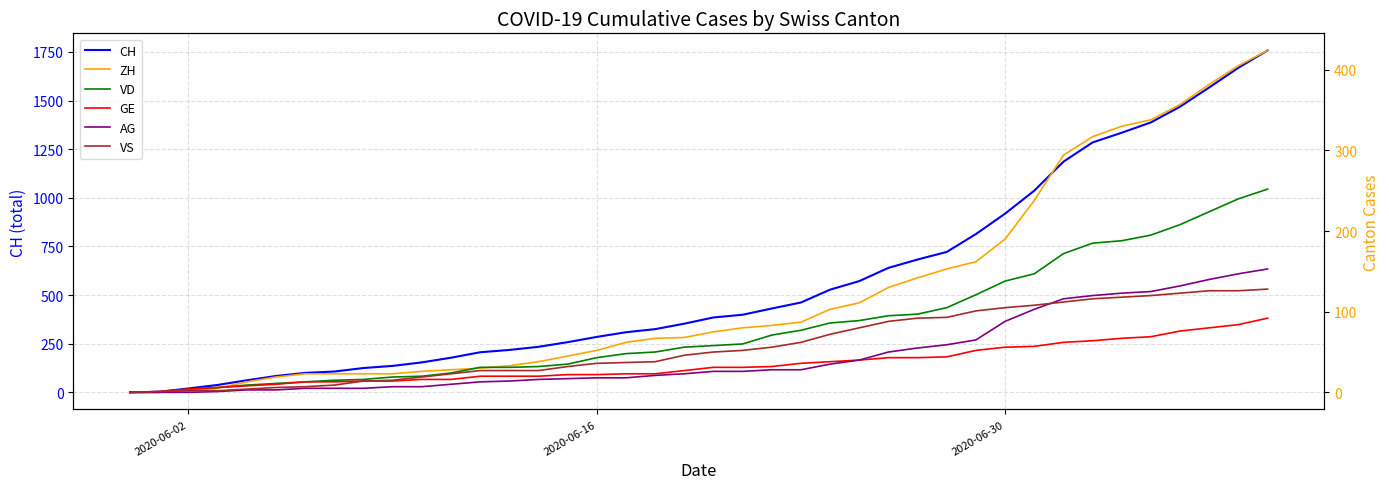

Which series has the largest total across all categories?

CH